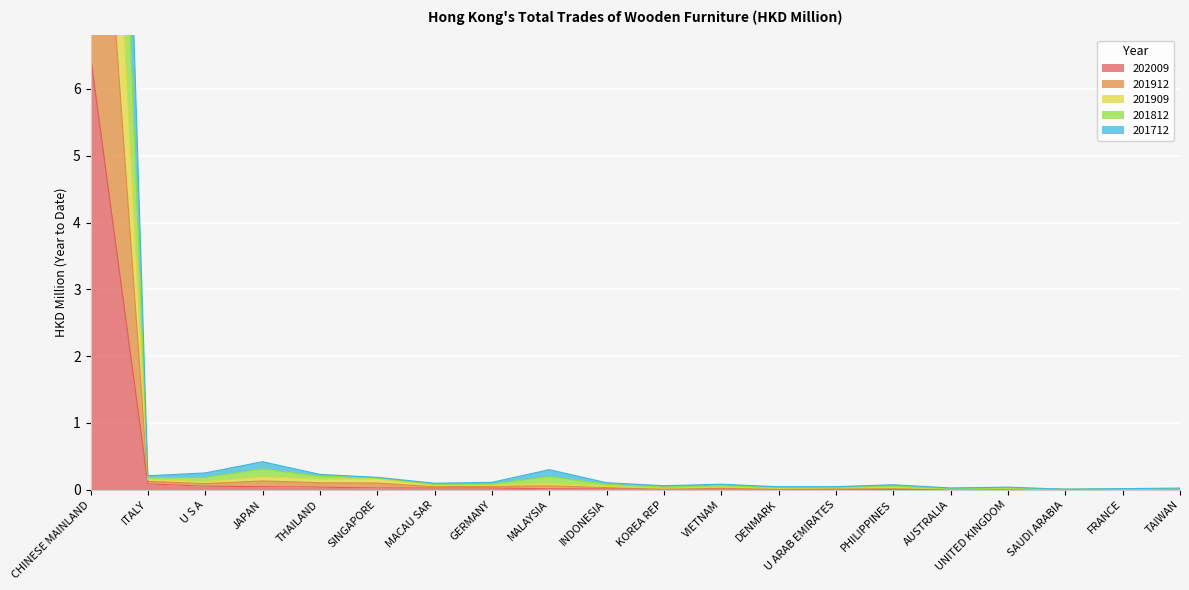

Is it true that 202009 equals 1.5 at CHINESE MAINLAND?

False